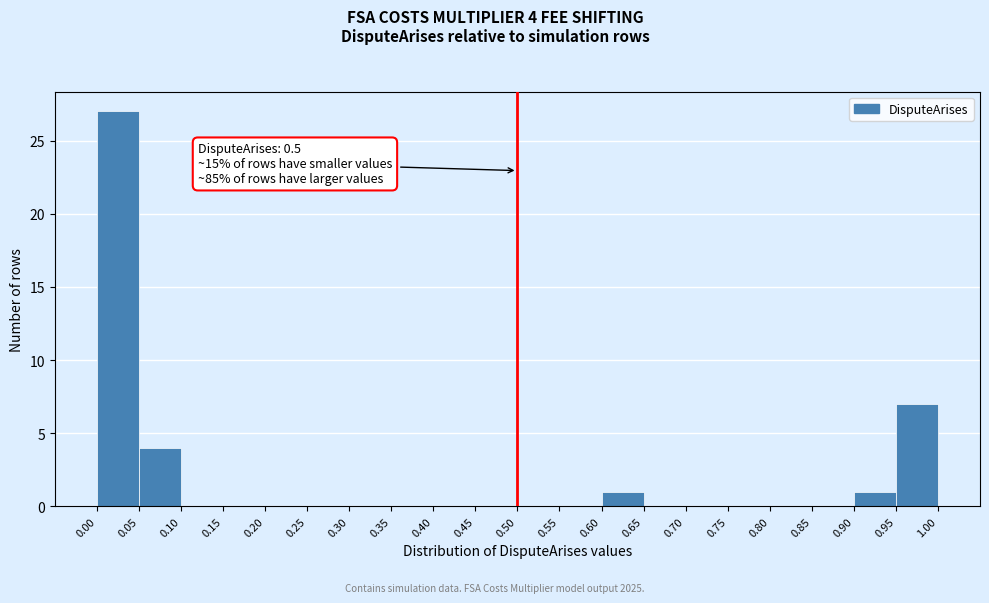

Over which range of the x-axis is the bar tallest?

0.00 to 0.05